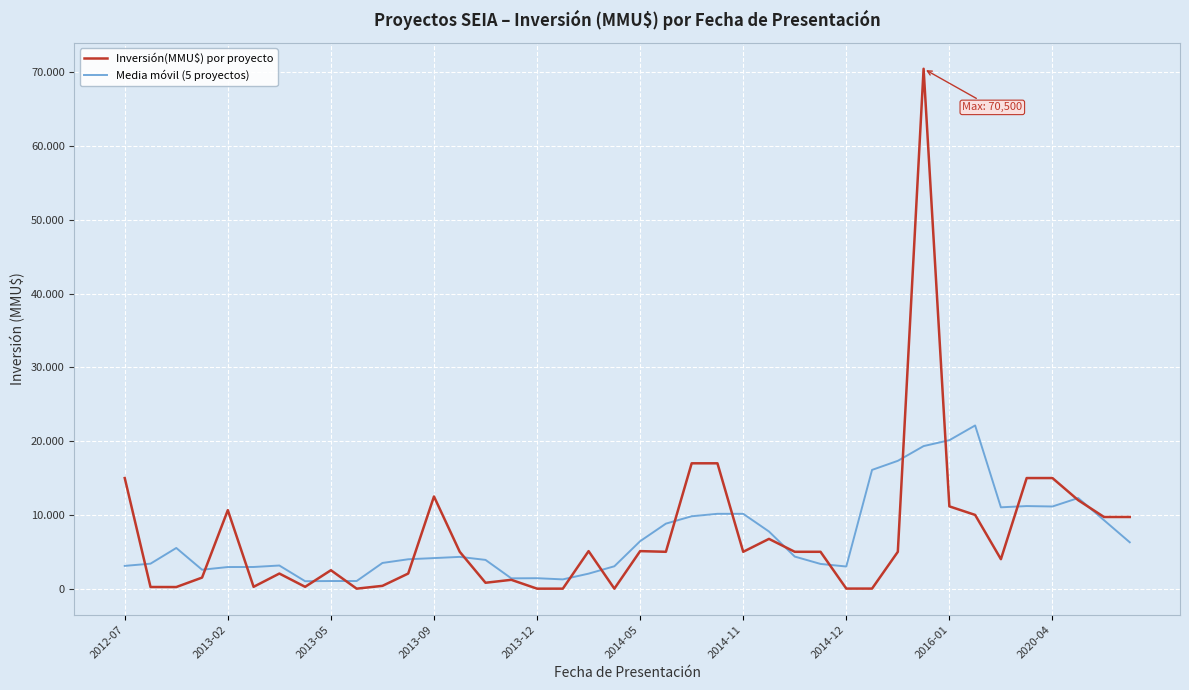

Does the chart display data point markers on the line(s)?

No